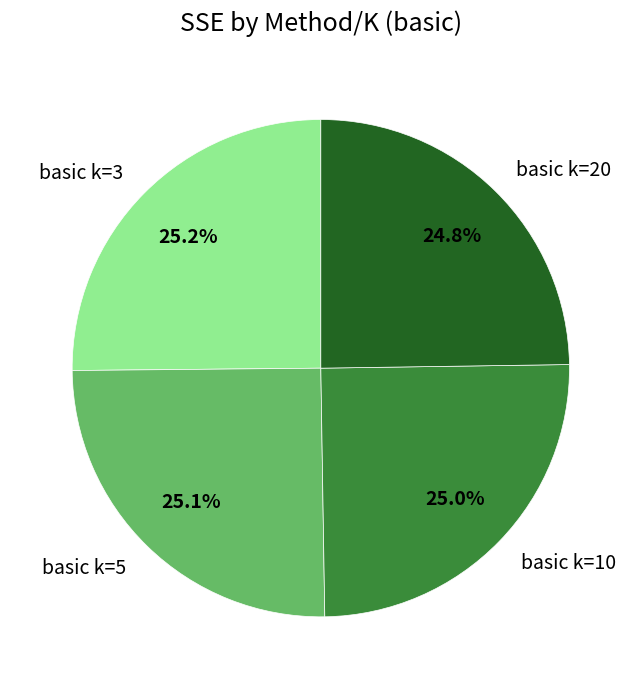

What portion of the pie excludes basic k=5?

74.9%